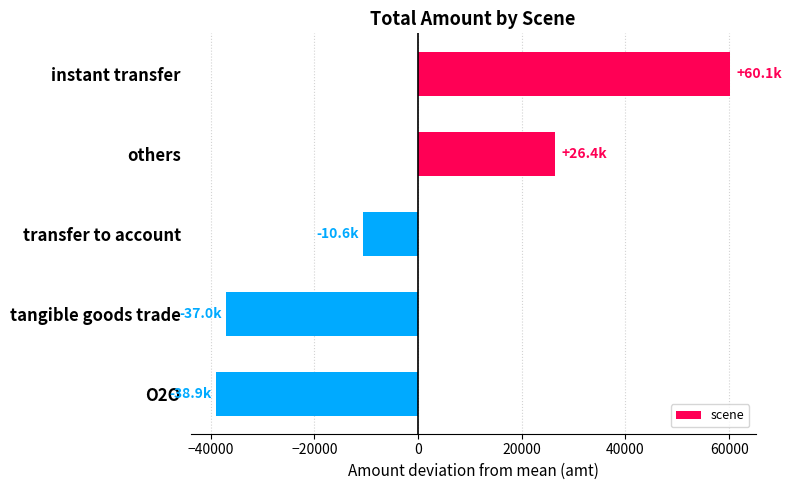

What is the label of the 3rd bar from the top?

transfer to account